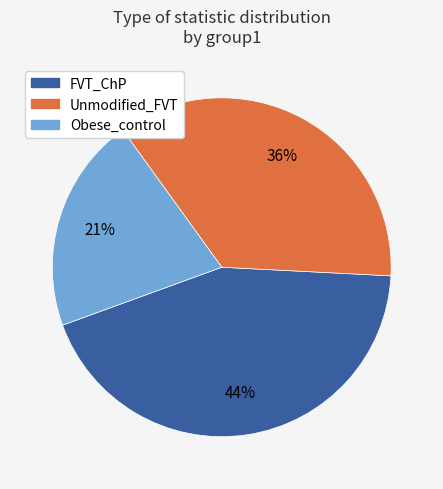

To the nearest percent, what is the difference between the Obese_control and Unmodified_FVT slice percentages?

15%